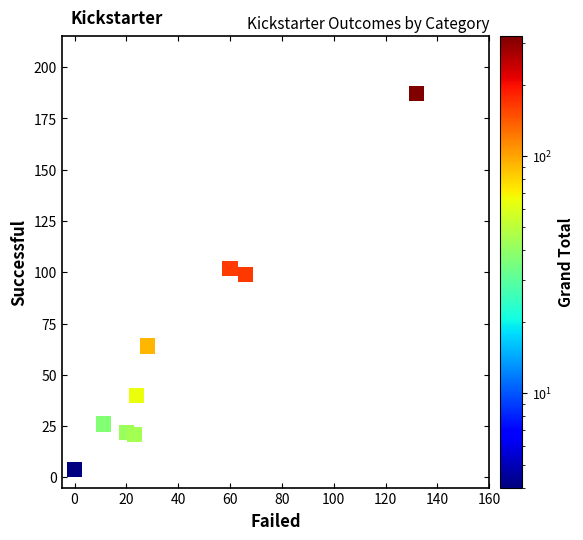

What Y value in the scatter plot is closest to 95?

99